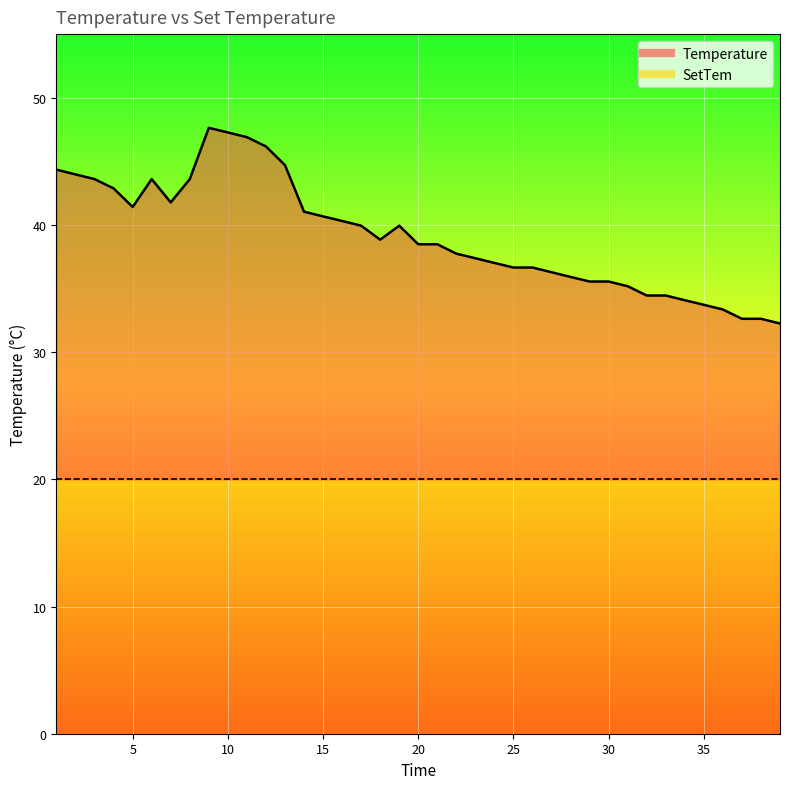

What is the greatest value displayed?

47.6